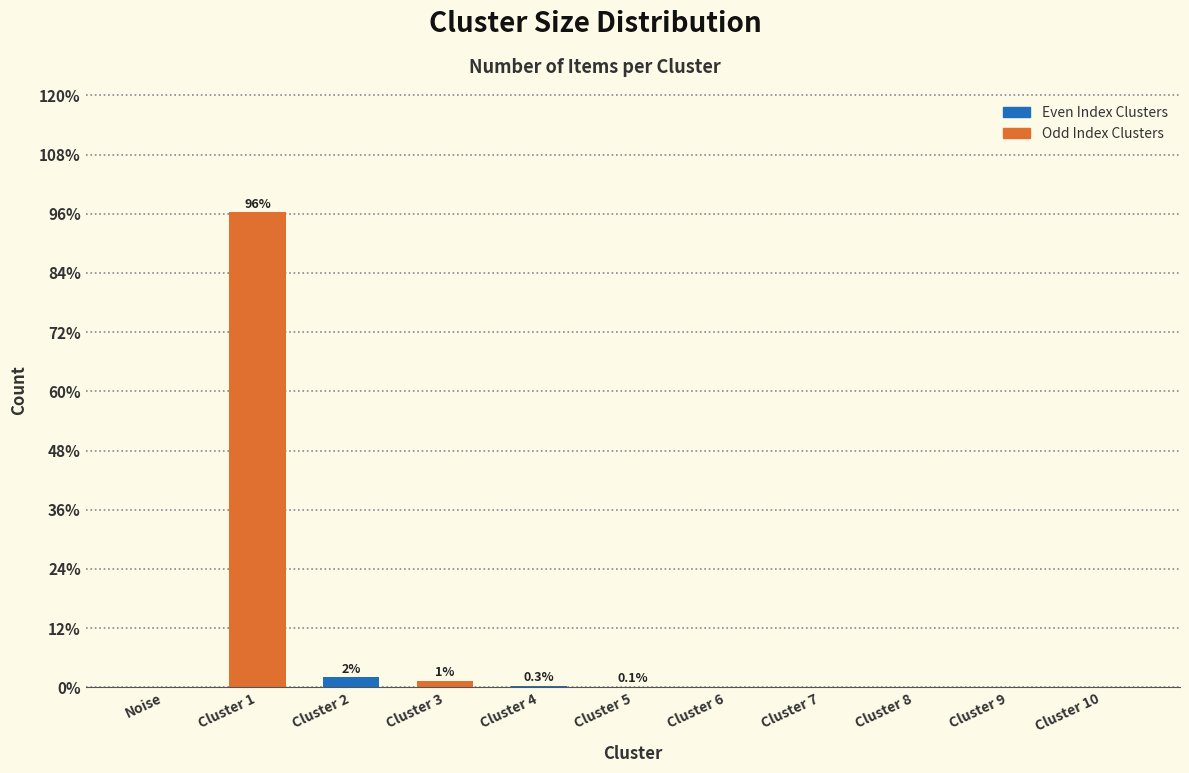

True or false: the data shows 1.3 at Cluster 3.

True